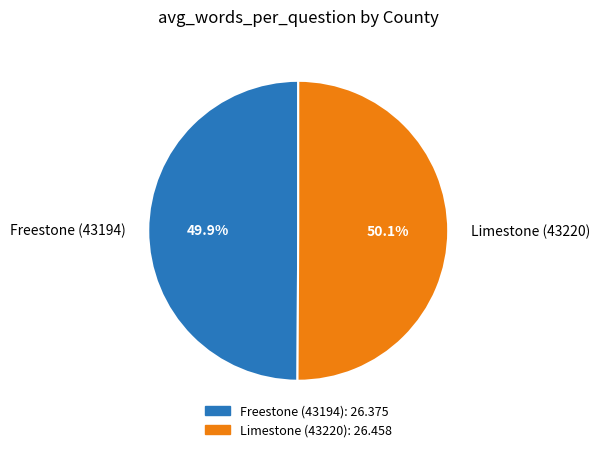

How many slices are in this pie chart?

2